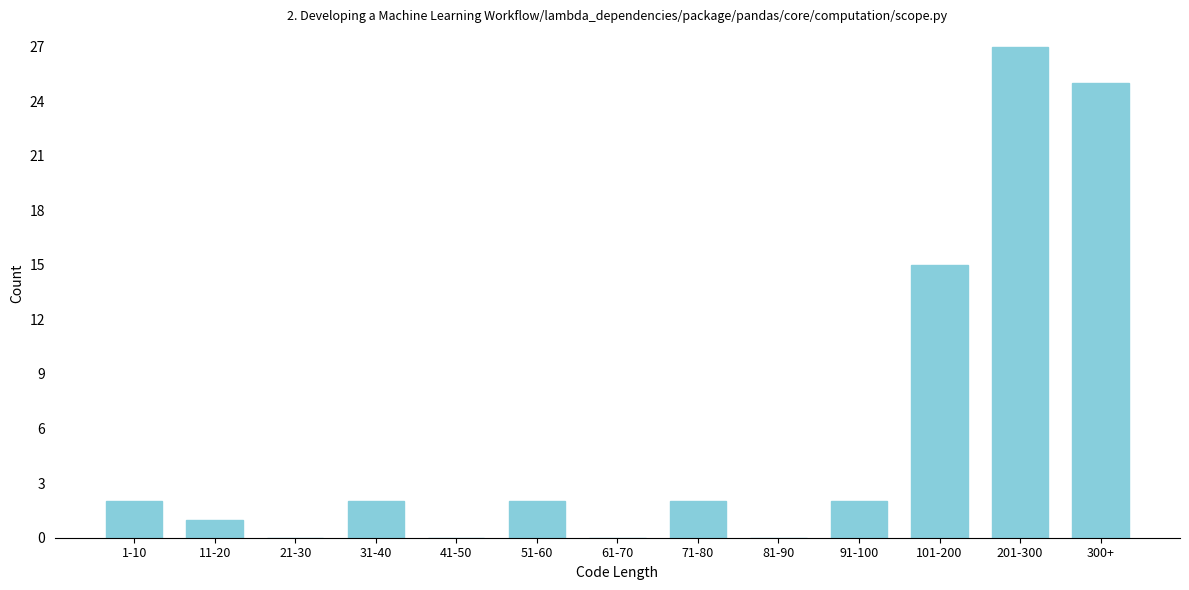

Reading right to left, transcribe all the data shown in this chart.

300+=25	201-300=27	101-200=15	91-100=2	81-90=0	71-80=2	61-70=0	51-60=2	41-50=0	31-40=2	21-30=0	11-20=1	1-10=2